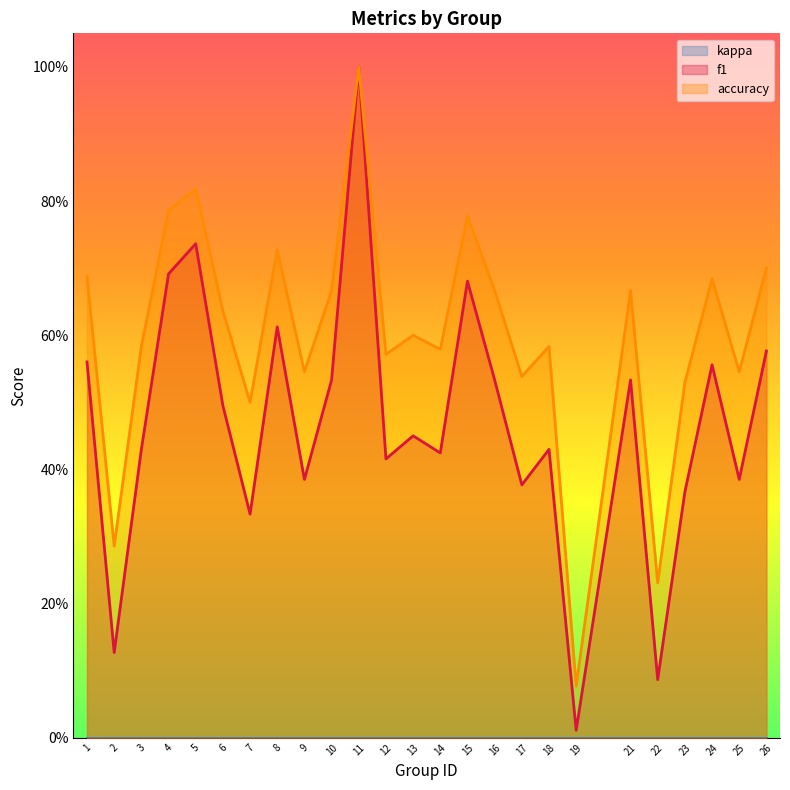

List the labels in order of f1 value, largest first.

11, 5, 4, 15, 8, 26, 1, 24, 16, 10, 21, 6, 13, 3, 18, 14, 12, 9, 25, 17, 23, 7, 2, 22, 19